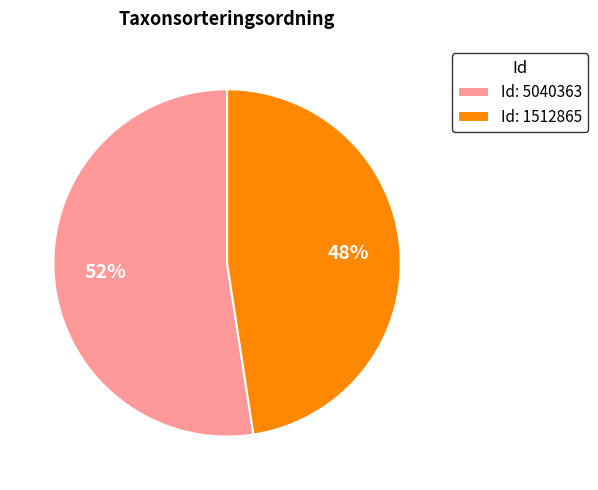

Is it true that Id: 5040363 is 67% of the pie?

False